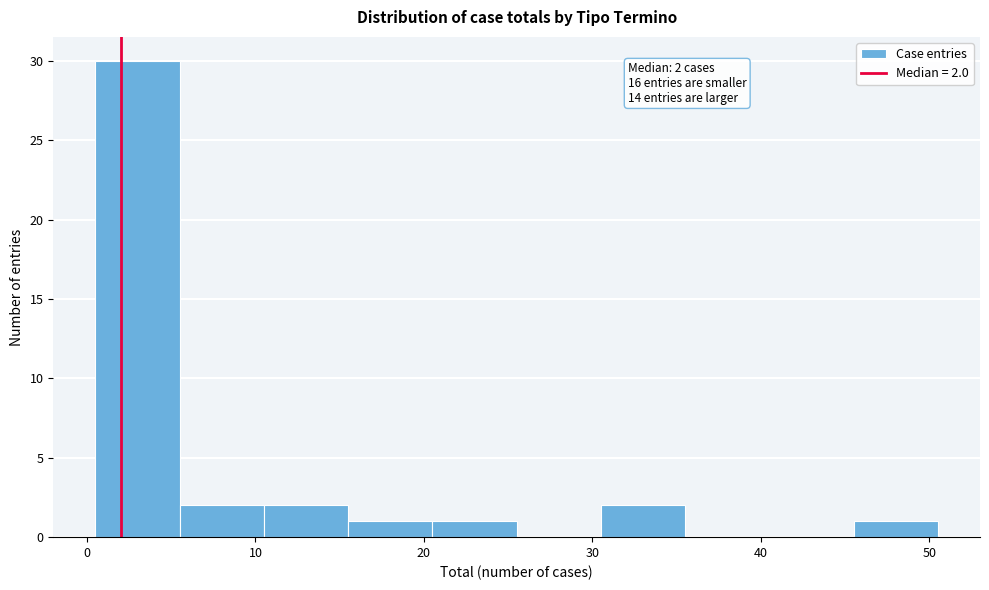

Over which range of the x-axis is the bar tallest?

0.5 to 5.5